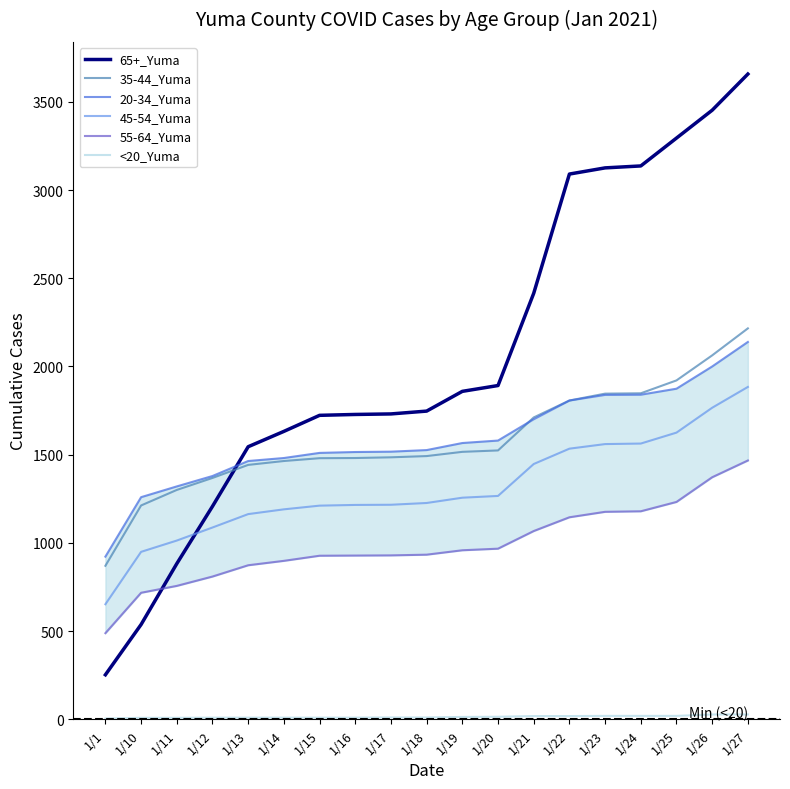

Is it true that 35-44_Yuma equals 1516 at 1/19?

True